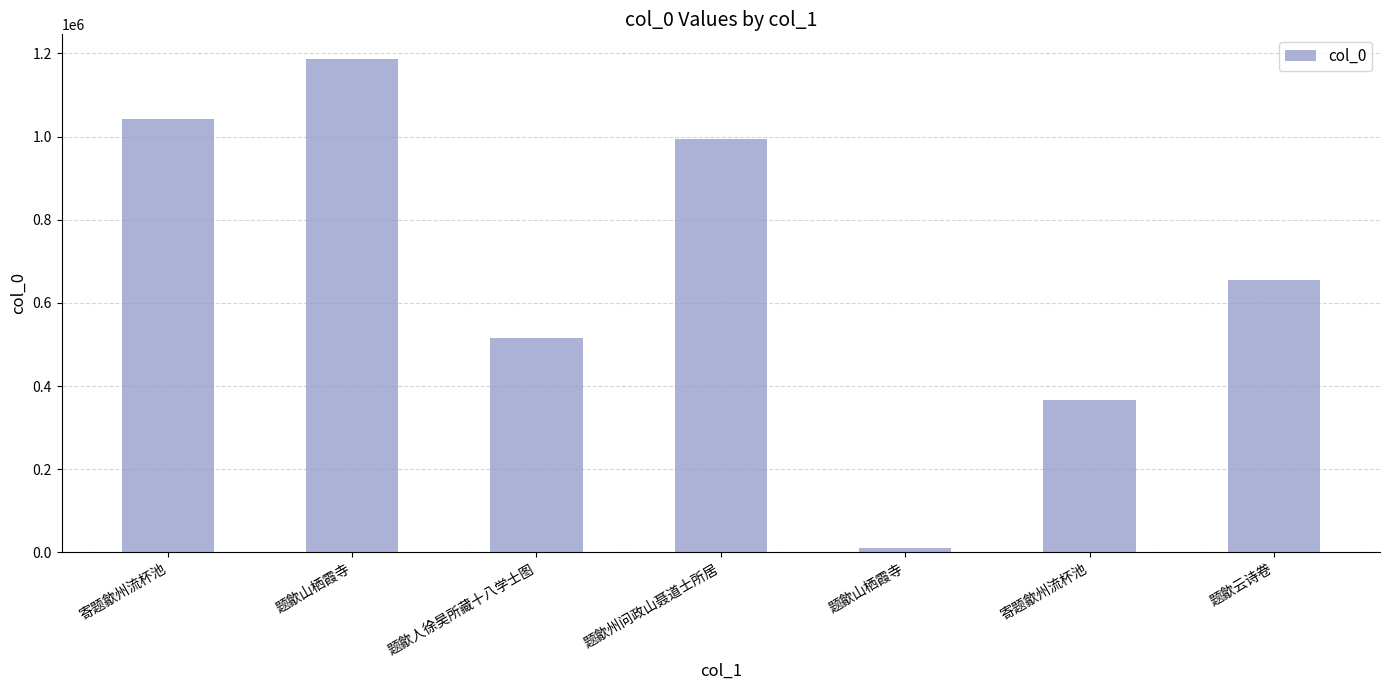

Rank the categories by value from highest to lowest.

题歙山栖霞寺, 寄题歙州流杯池, 题歙州问政山聂道士所居, 题歙云诗卷, 题歙人徐昊所藏十八学士图, 寄题歙州流杯池, 题歙山栖霞寺